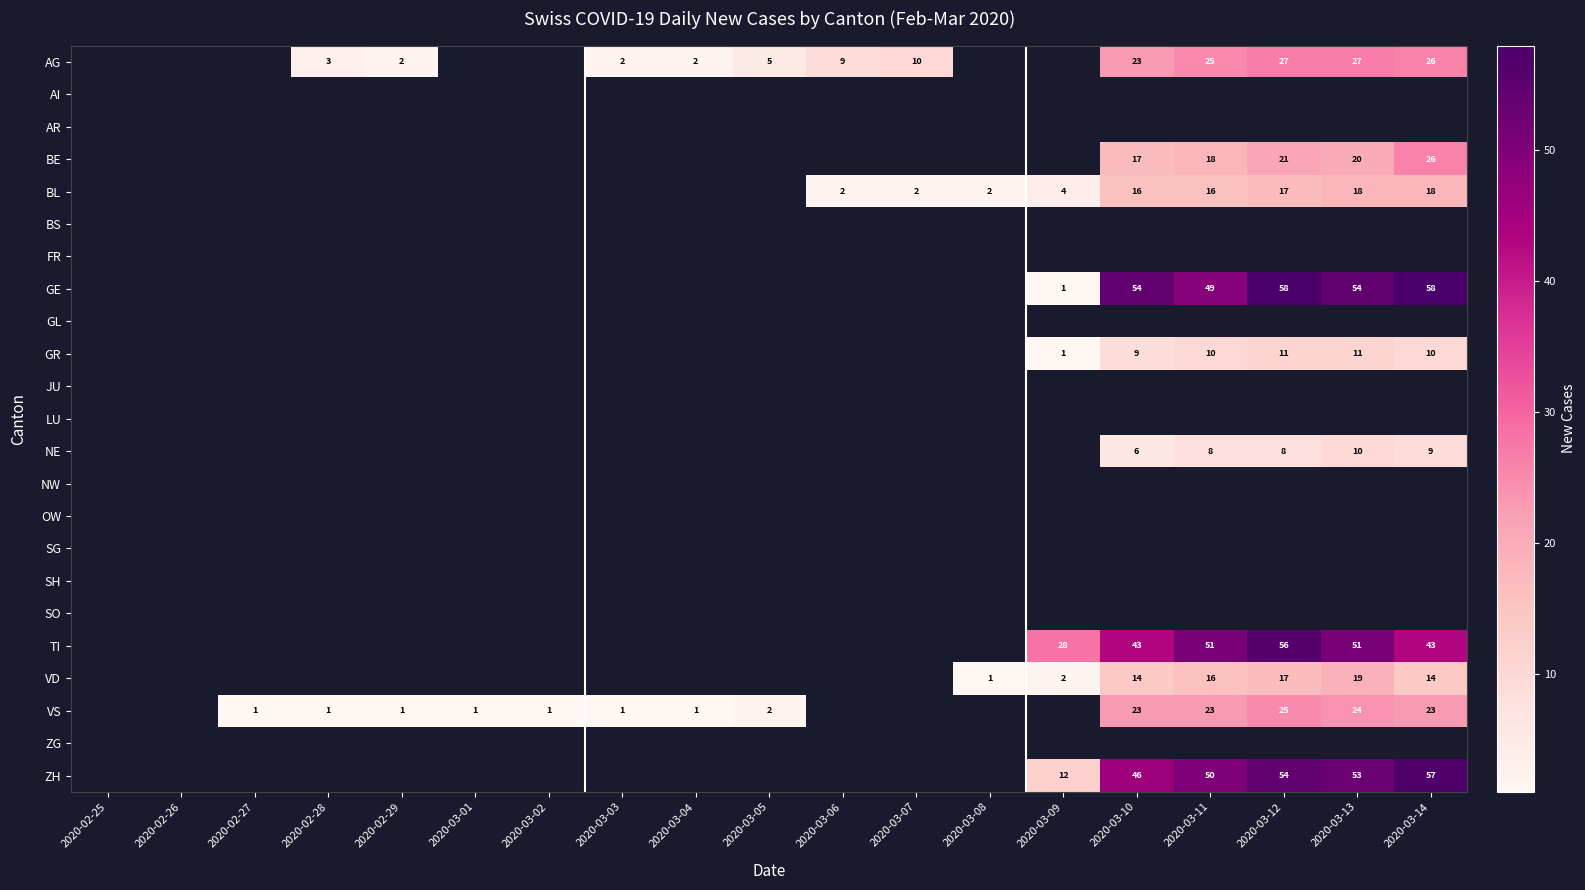

Is the value of VS at 2020-03-13 greater than the value of AR at 2020-03-01?

No